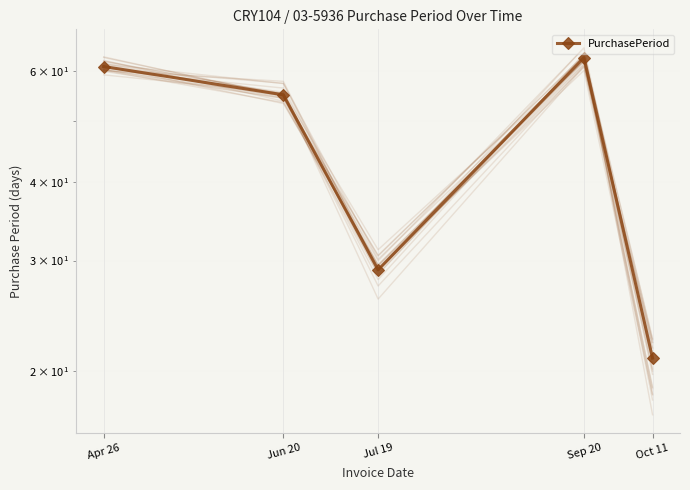

What is the average value?

46